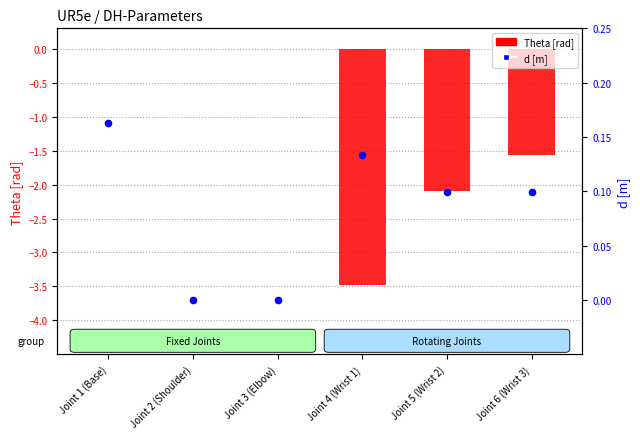

At which category is the sum across all series the highest?

Joint 1 (Base)